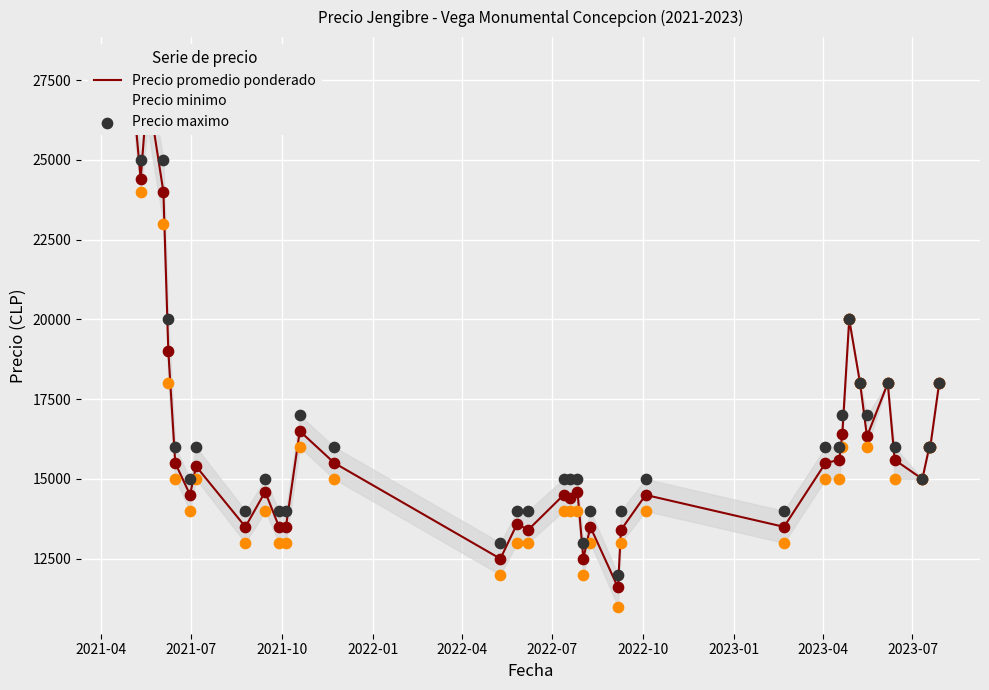

At how many categories does at least one series exceed 27724?

3